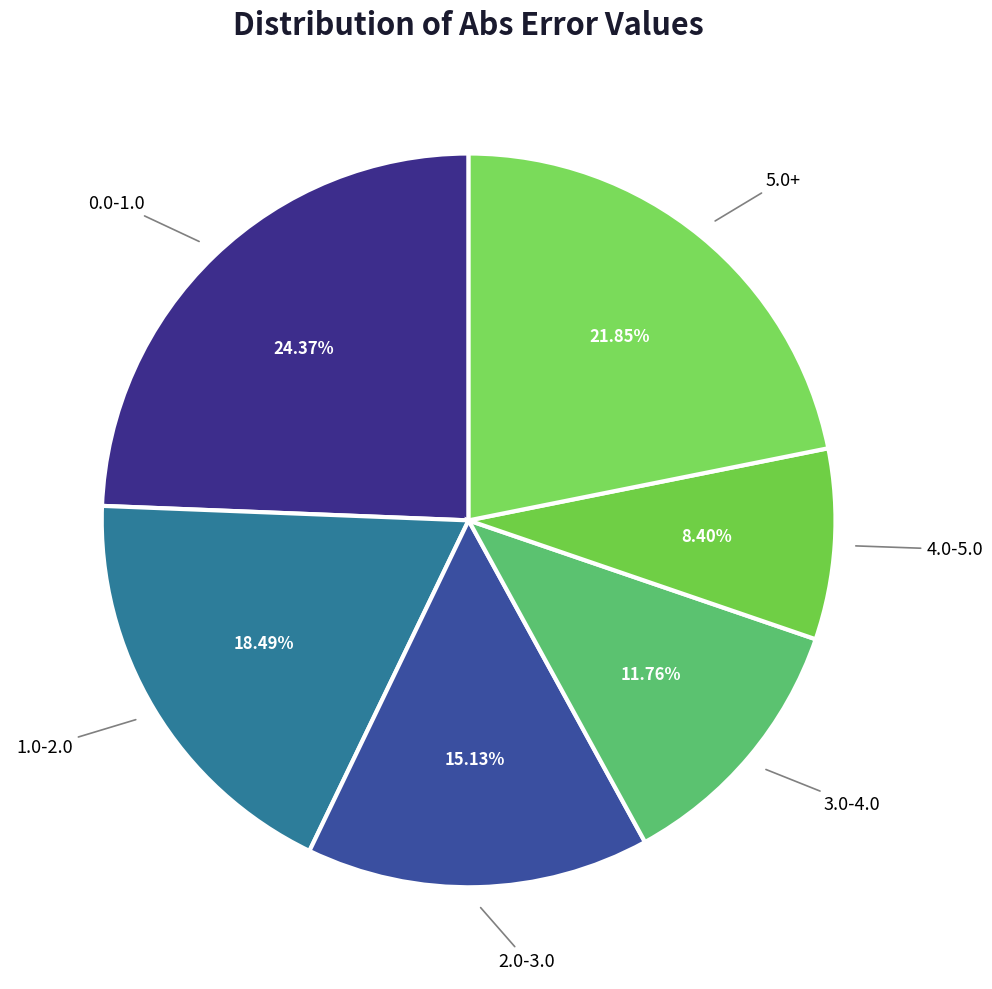

Is the sum of 3.0-4.0 and 4.0-5.0 greater than half?

No